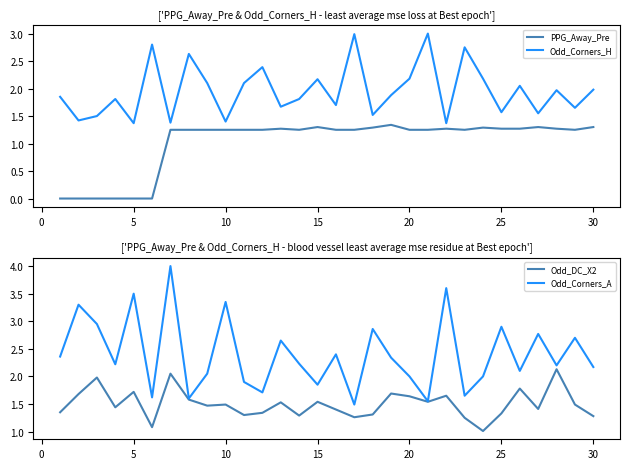

Reading right to left, list all the values displayed in this chart.

PPG_Away_Pre: 1.3	1.2	1.3	1.3	1.3	1.3	1.3	1.2	1.3	1.2	1.2	1.3	1.3	1.2	1.2	1.3	1.2	1.3	1.2	1.2	1.2	1.2	1.2	1.2	0.0	0.0	0.0	0.0	0.0	0.0
Odd_Corners_H: 2.0	1.6	2.0	1.6	2.0	1.6	2.2	2.8	1.4	3.0	2.2	1.9	1.5	3.0	1.7	2.2	1.8	1.7	2.4	2.1	1.4	2.1	2.6	1.4	2.8	1.4	1.8	1.5	1.4	1.9
Odd_DC_X2: 1.3	1.5	2.1	1.4	1.8	1.3	1.0	1.2	1.6	1.5	1.6	1.7	1.3	1.3	1.4	1.5	1.3	1.5	1.3	1.3	1.5	1.5	1.6	2.0	1.1	1.7	1.4	2.0	1.7	1.4
Odd_Corners_A: 2.2	2.7	2.2	2.8	2.1	2.9	2.0	1.6	3.6	1.6	2.0	2.3	2.9	1.5	2.4	1.9	2.2	2.6	1.7	1.9	3.4	2.0	1.6	4.0	1.6	3.5	2.2	3.0	3.3	2.4